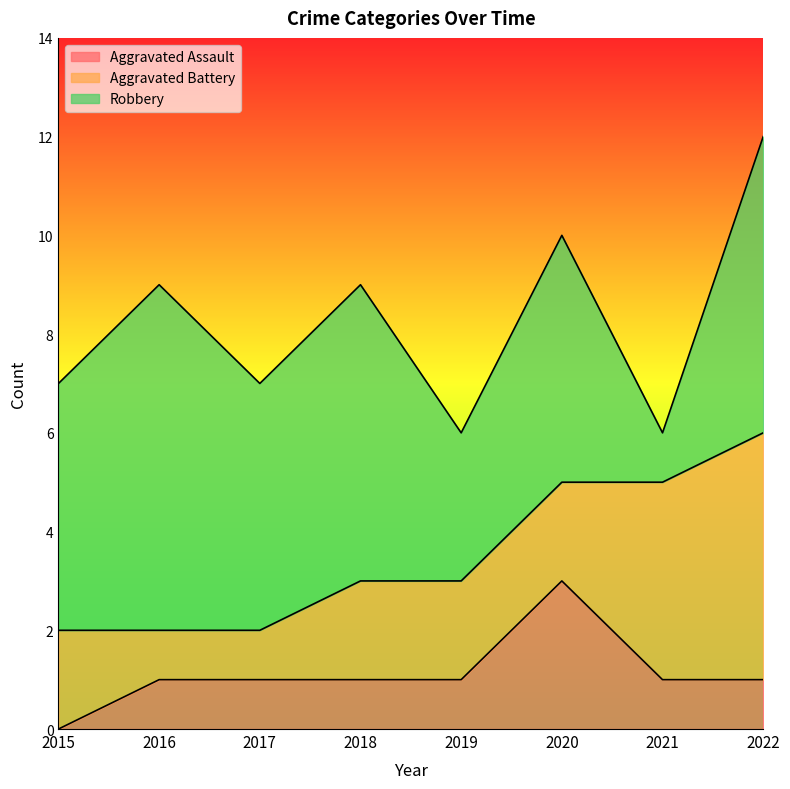

What is the greatest value displayed?

7